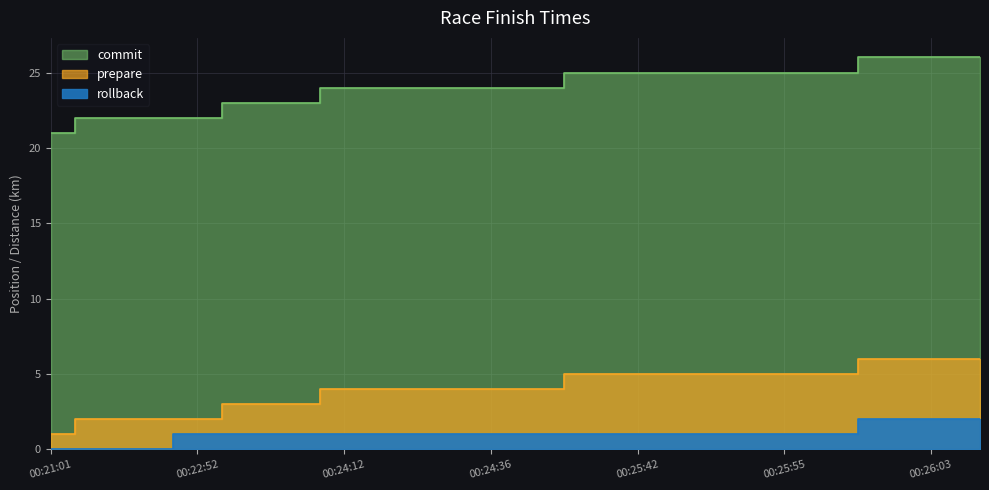

What is the lowest value of the prepare series?

1